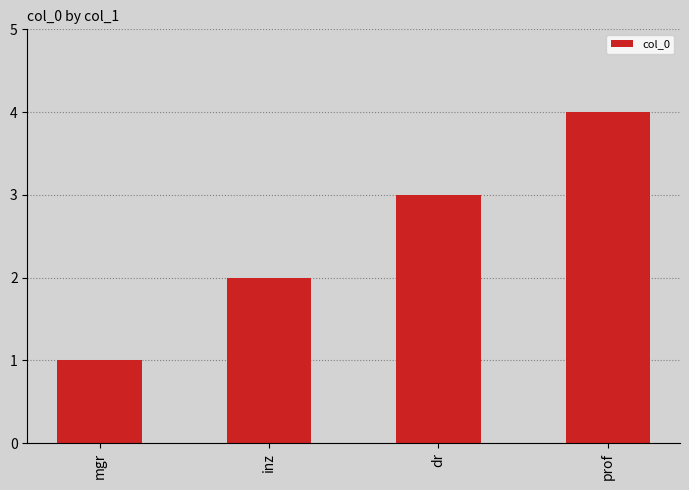

Which label corresponds to the smallest value in the chart?

mgr